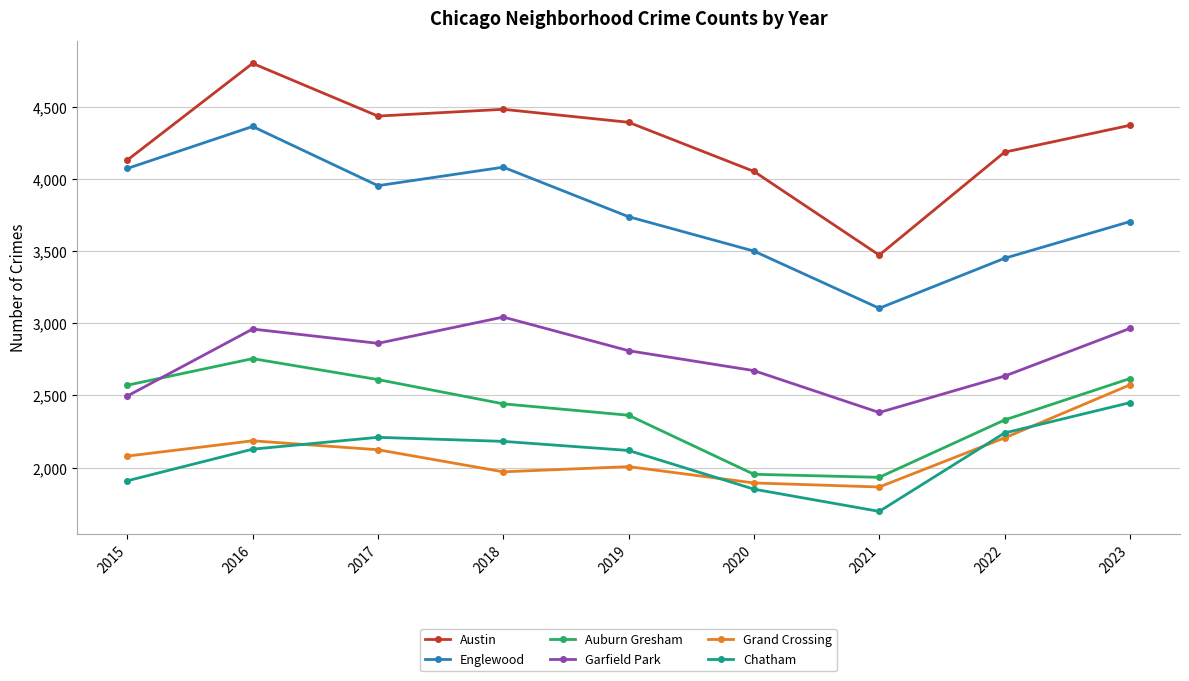

True or false: Austin and Auburn Gresham intersect in this chart.

False